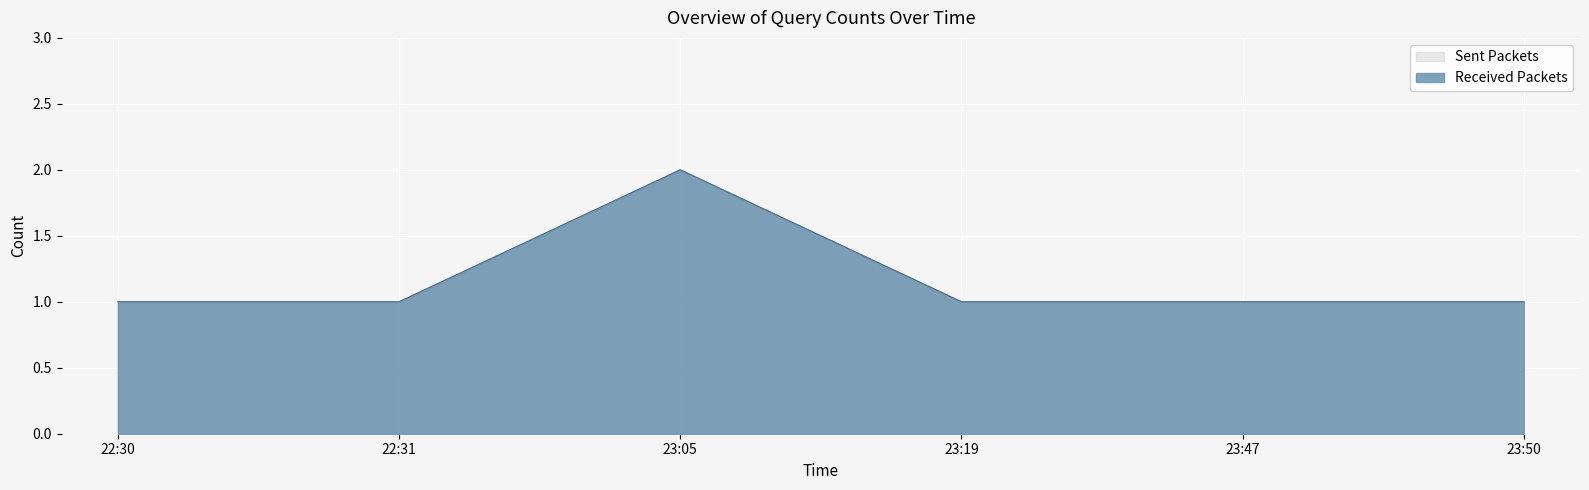

The value of Sent Packets at 22:31 is 1. True or false?

False